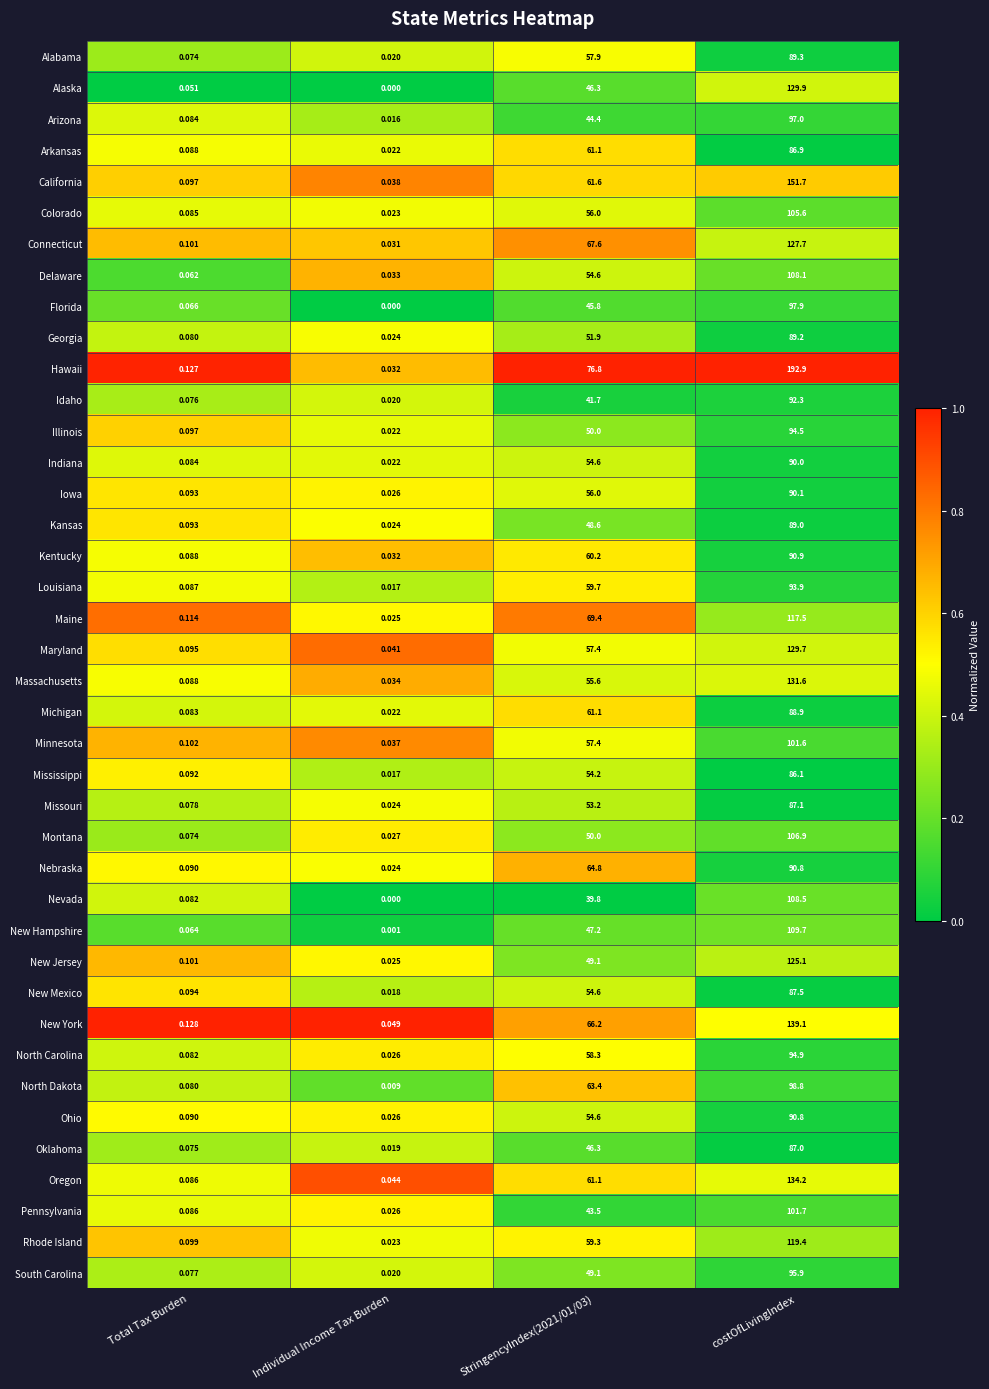

Between Individual Income Tax Burden and costOfLivingIndex, which series saw the biggest shift?

Hawaii